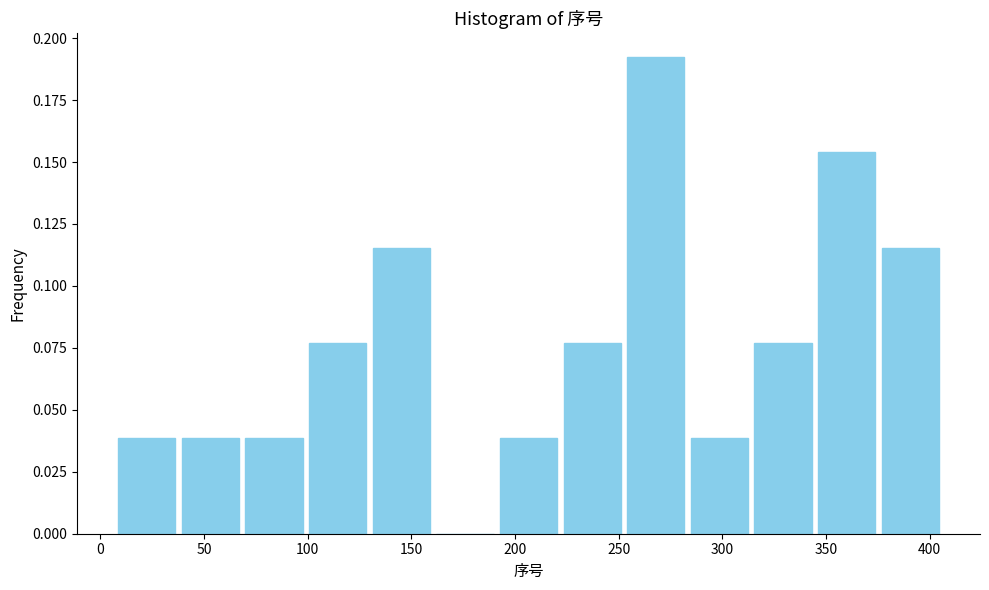

Over which range of the x-axis is the bar tallest?

255 to 285